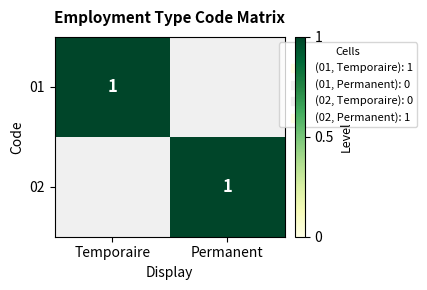

How many categories are shown in the chart?

2